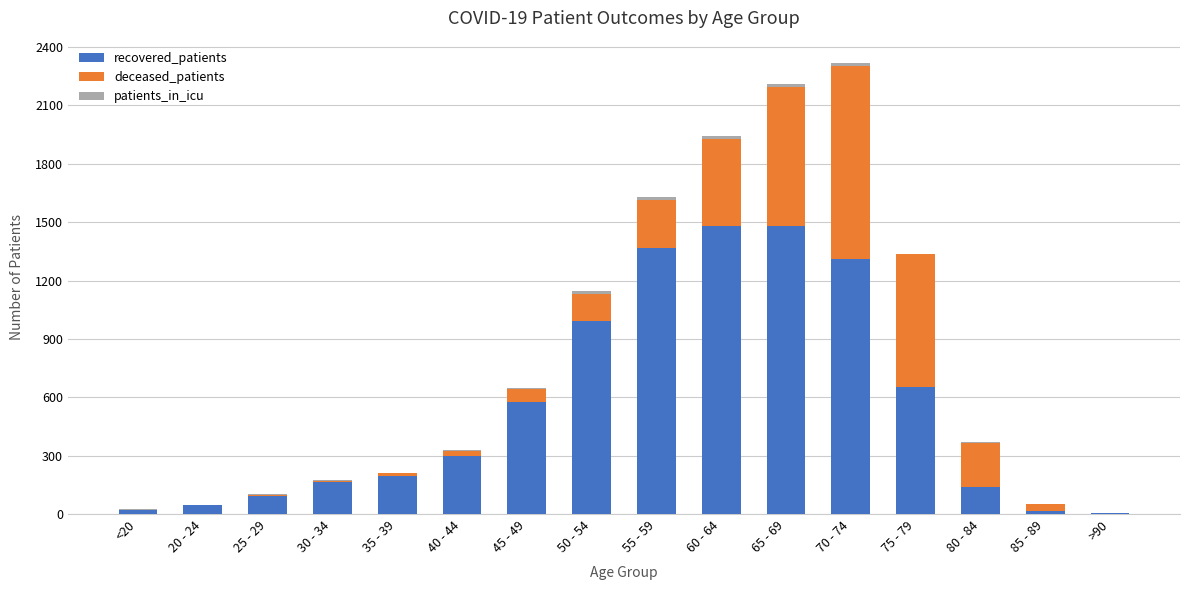

Is it true that recovered_patients equals 1145 at 75 - 79?

False